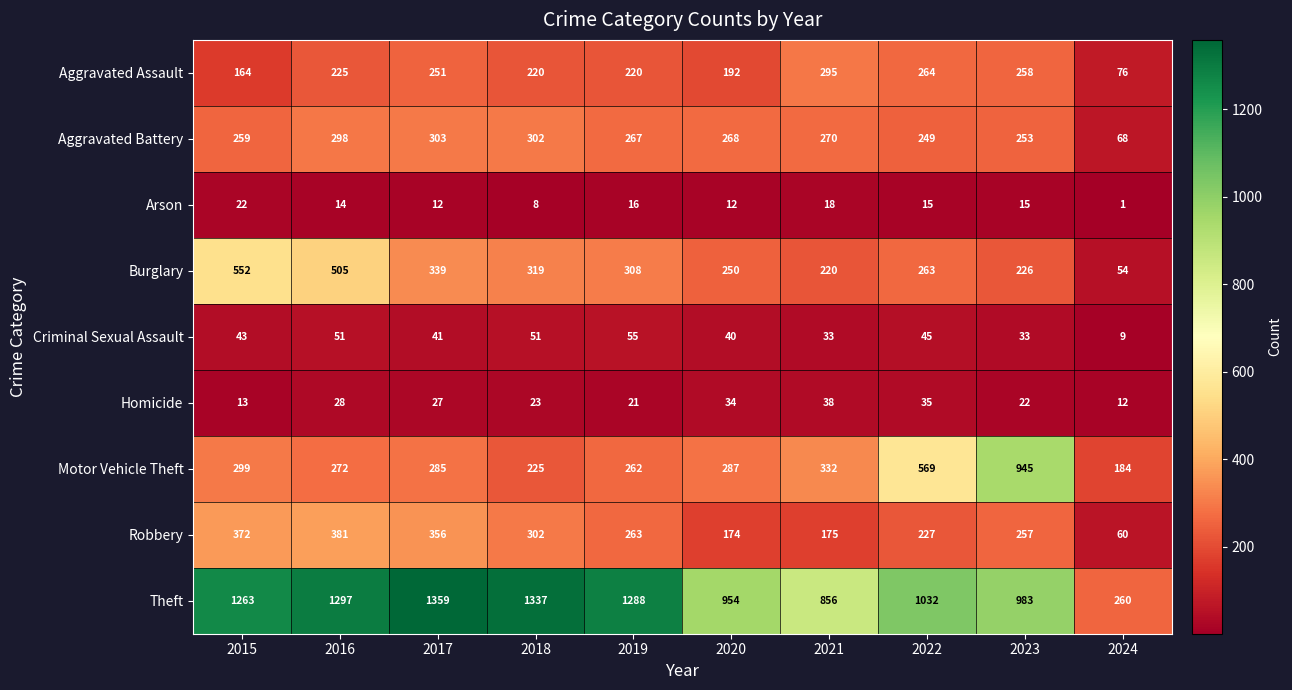

How many series are shown in this chart?

9